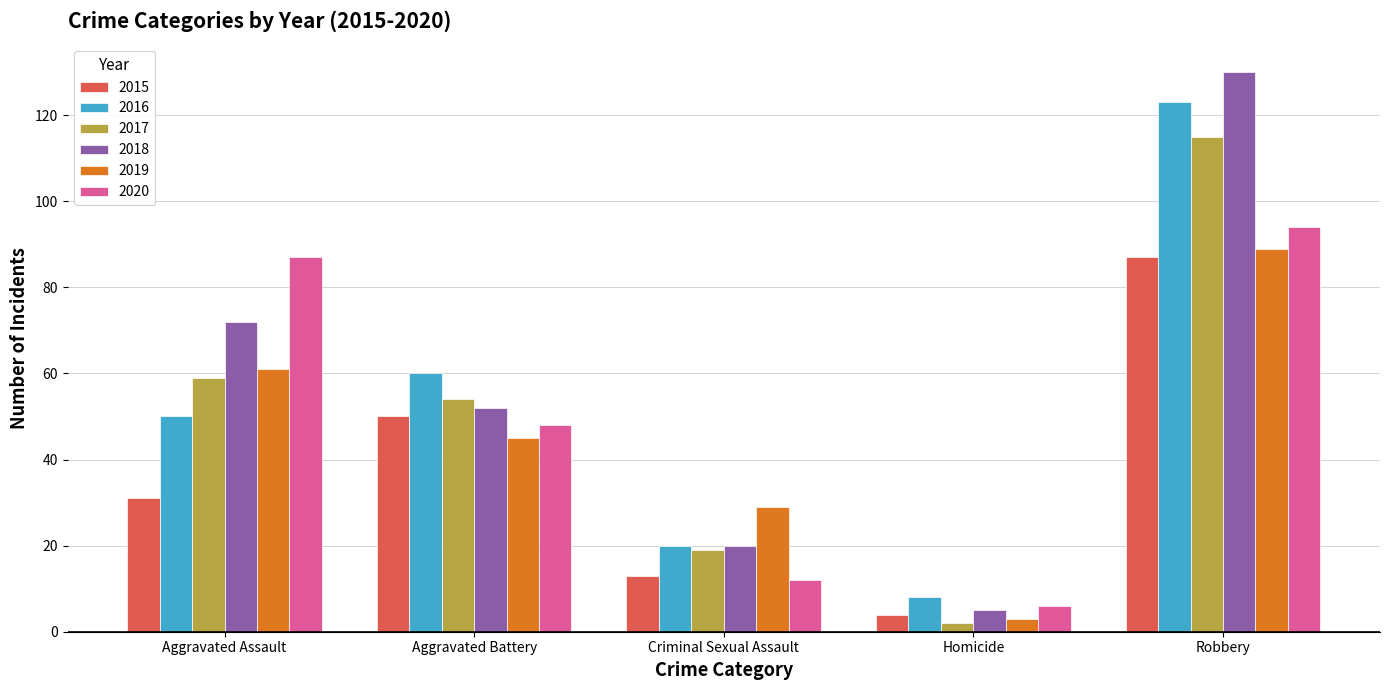

What position from the right is Aggravated Battery?

4